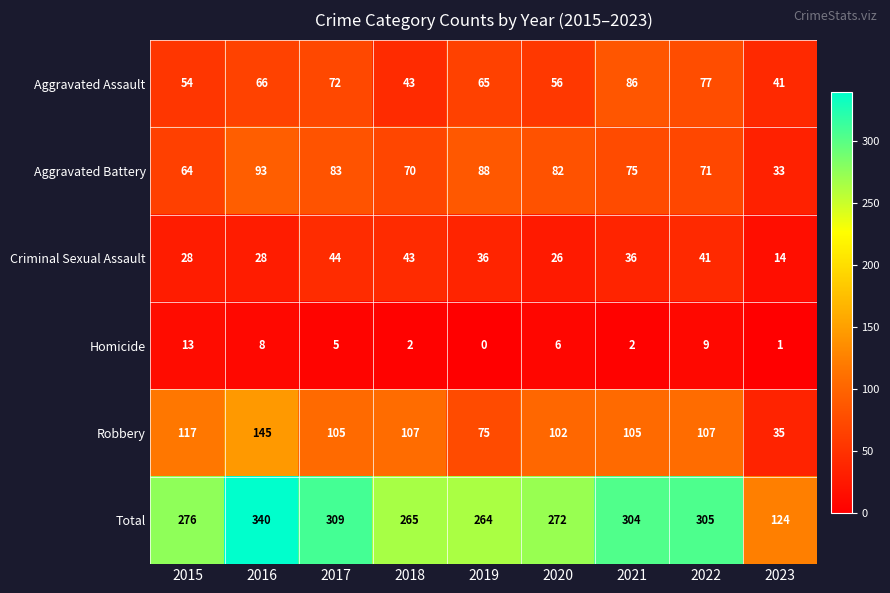

List the labels in order of Aggravated Battery value, smallest first.

2023, 2015, 2018, 2022, 2021, 2020, 2017, 2019, 2016